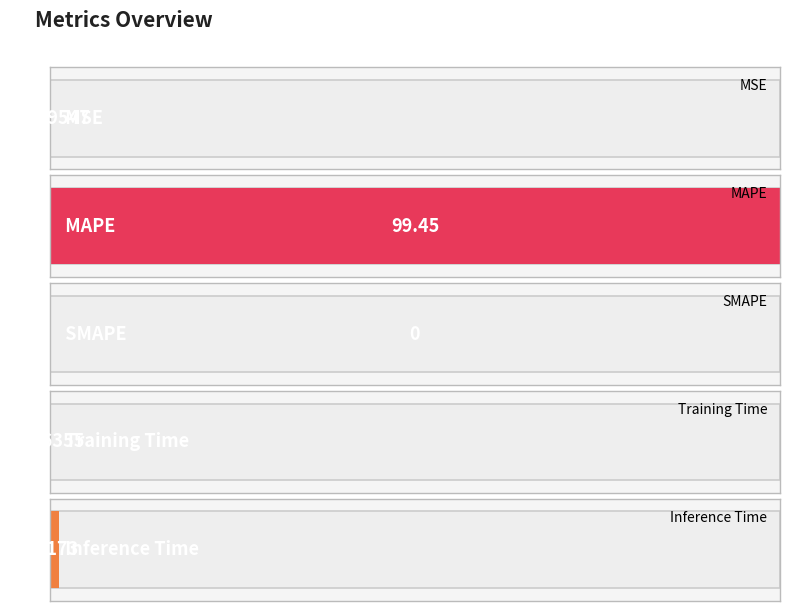

Reading left to right, transcribe all the data shown in this chart.

MSE=0.0	MAPE=99.4	SMAPE=0.0	Training Time=0.1	Inference Time=1.2